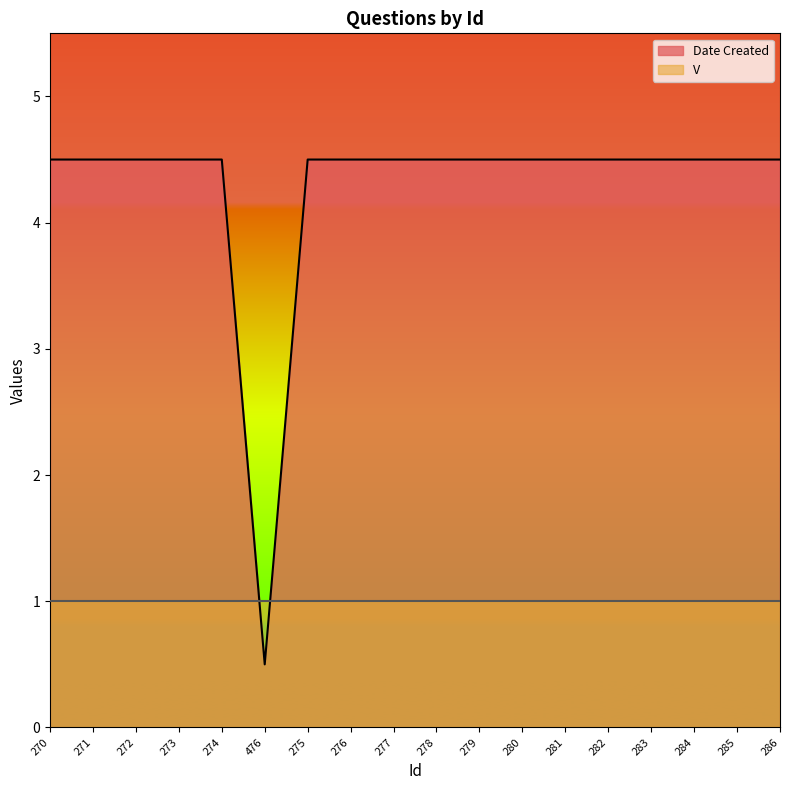

Read the value at 273.

4.5